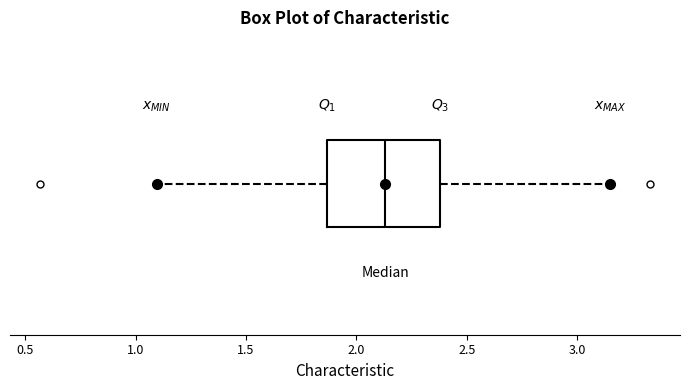

Transcribe this box plot: give where the median line is, the range the box spans, and where the two whiskers end, as read against the x-axis. The values are not printed on the chart, so give them approximately, as read against the axis.

median 2.15, box 1.85 to 2.40, whiskers 1.10 to 3.15